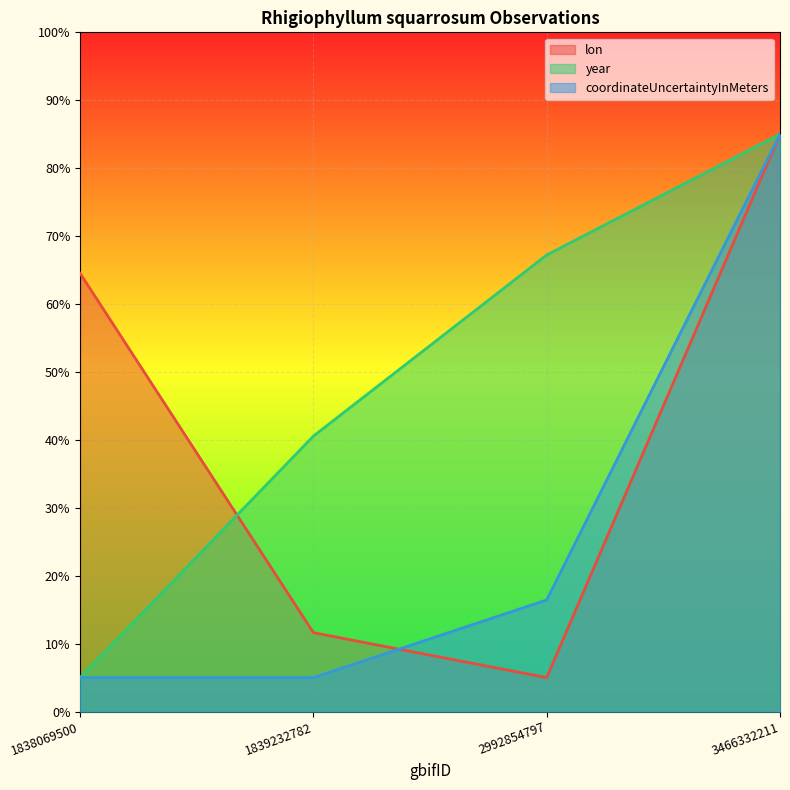

Rank the series by their maximum value, from highest to lowest.

lon, year, coordinateUncertaintyInMeters